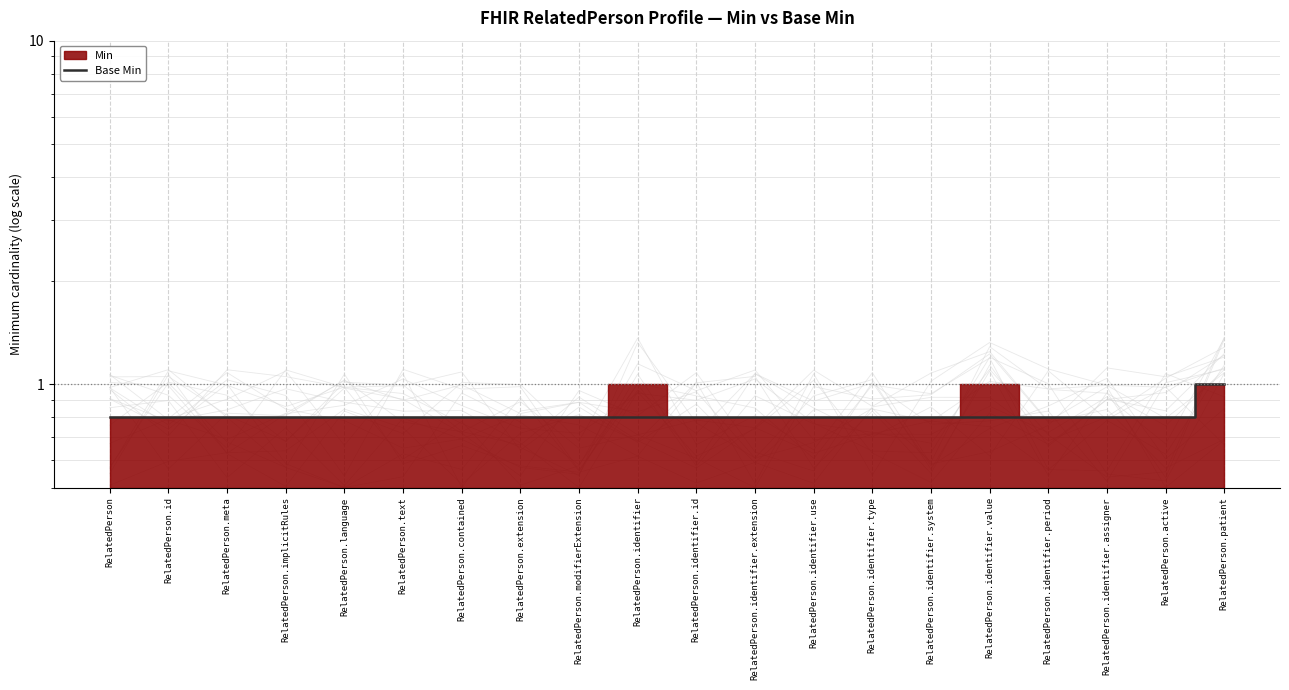

The chart shows a value of 0.8 at RelatedPerson.identifier.assigner. True or false?

True